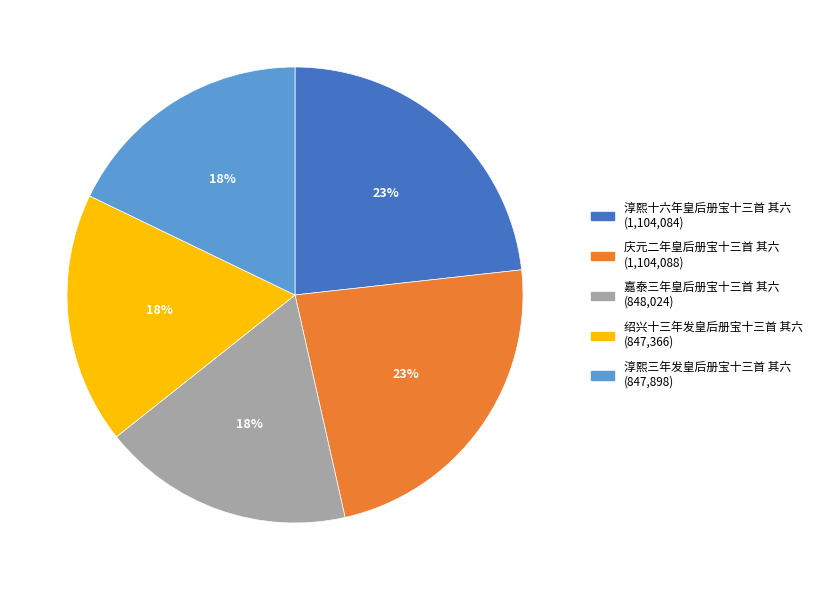

Which has a higher value, 绍兴十三年发皇后册宝十三首 其六 or 庆元二年皇后册宝十三首 其六?

庆元二年皇后册宝十三首 其六